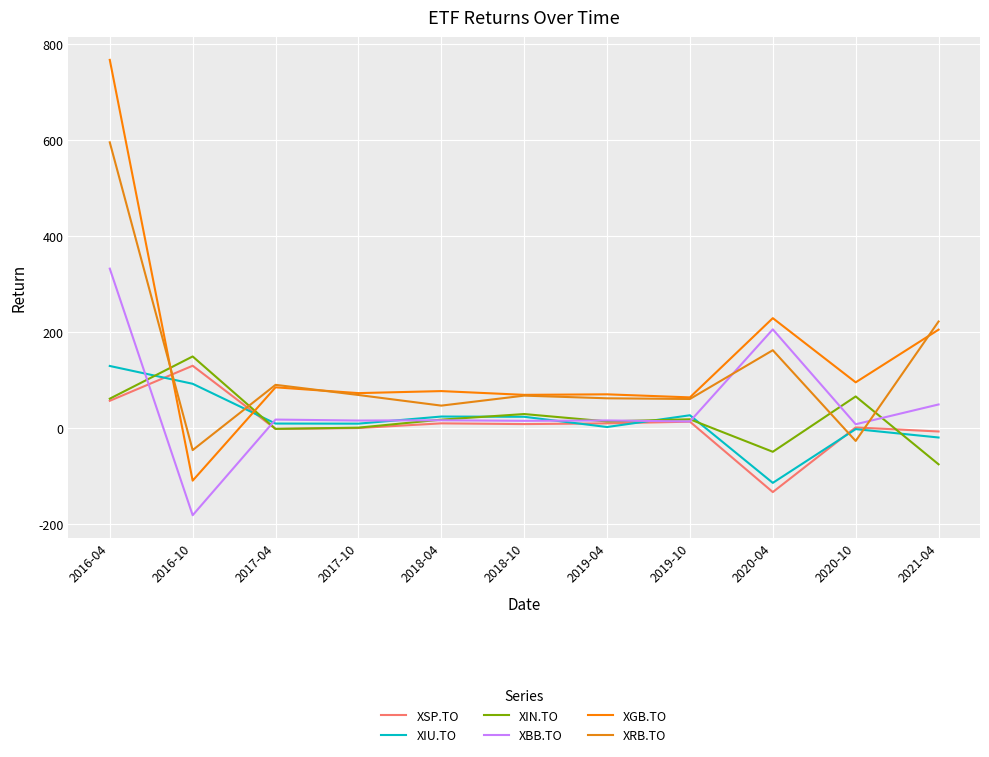

Between 2017-10 and 2020-04, which is larger?

2017-10